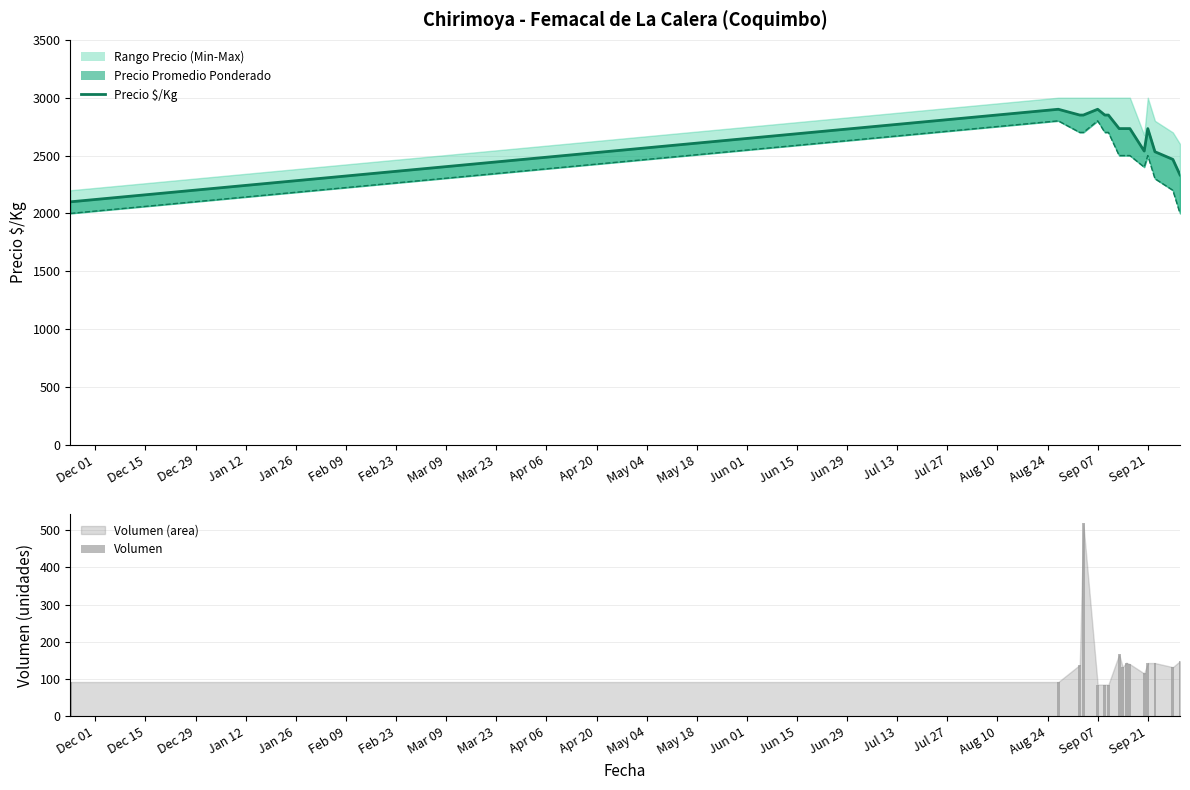

What is the difference between the second highest and minimum values in the Precio $/Kg series?

800